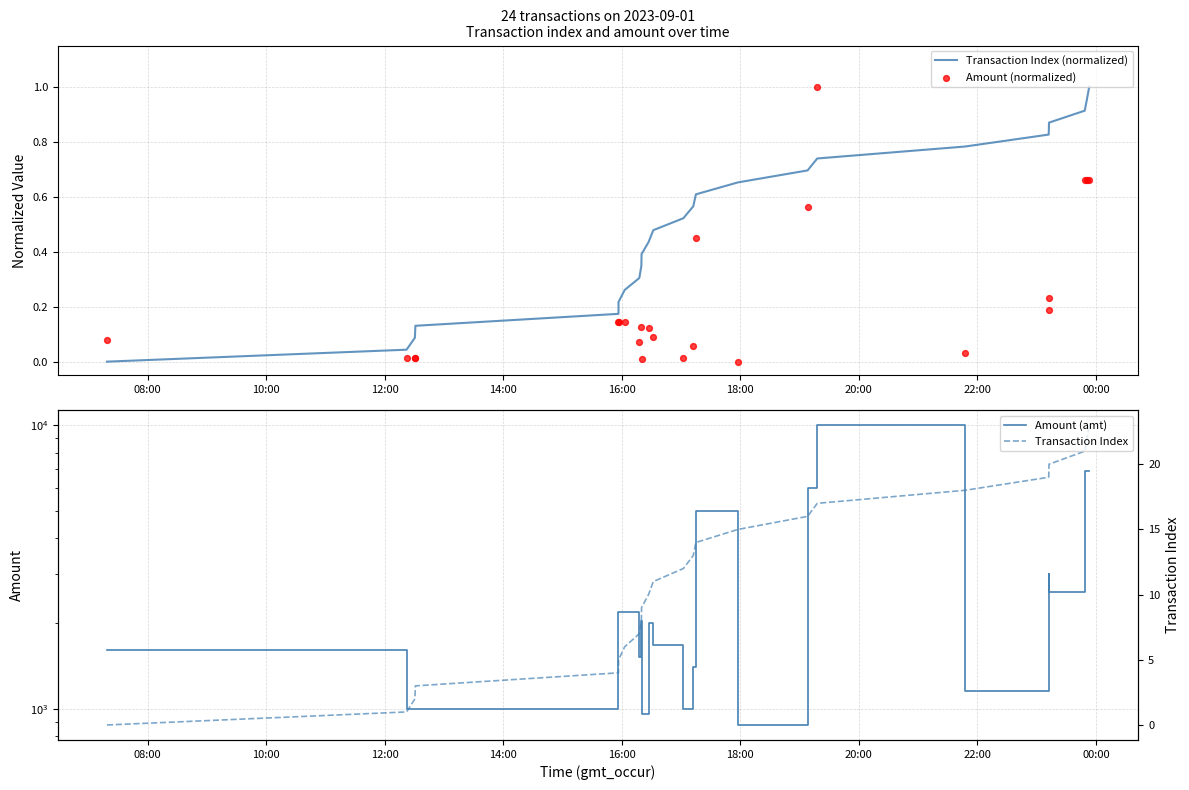

Which series contains the lowest Y value?

Transaction Index (normalized)